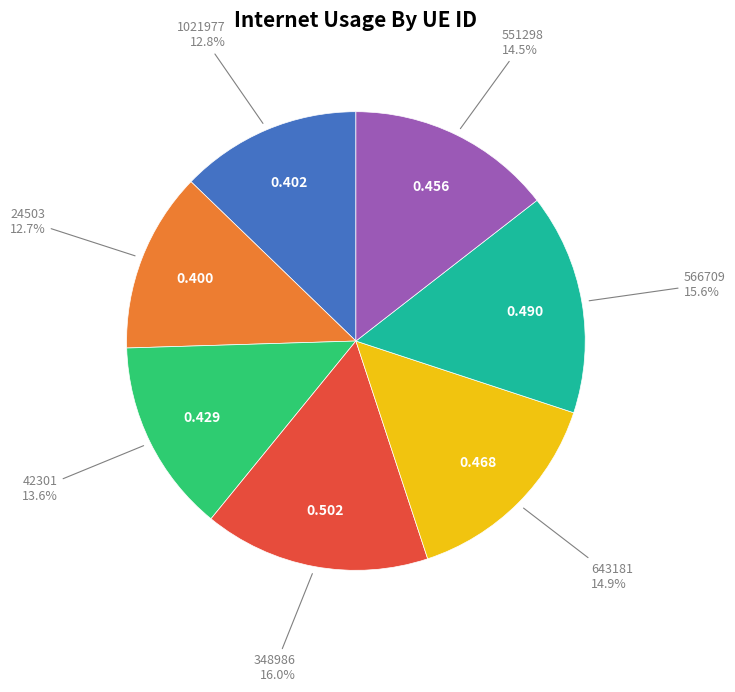

How many slices are in this pie chart?

7